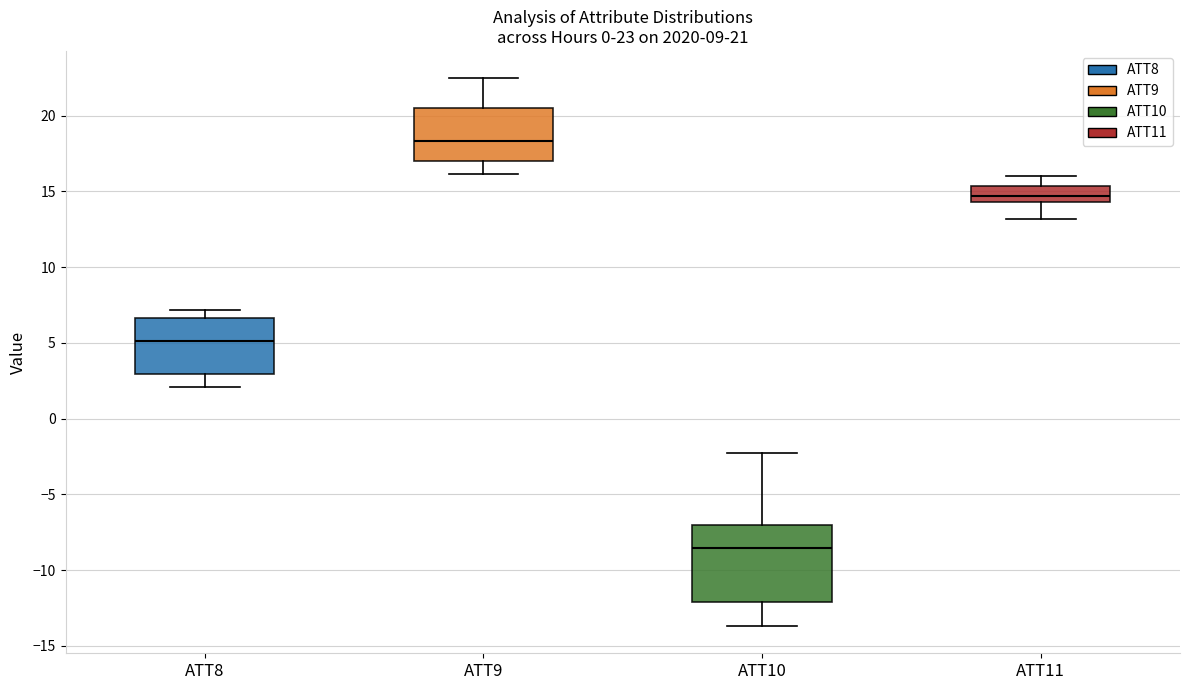

Which box's median line is the highest?

ATT9